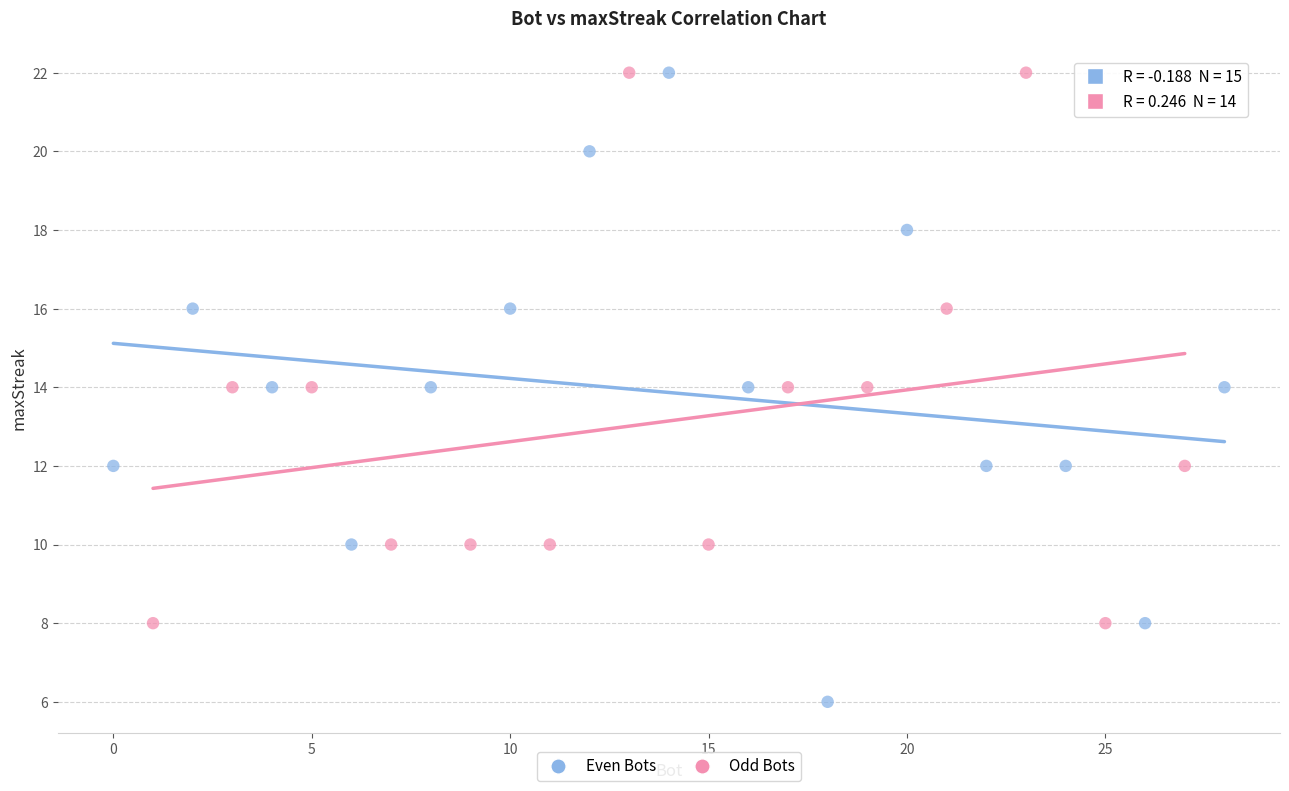

Which series has the widest spread of Y values?

Even Bots